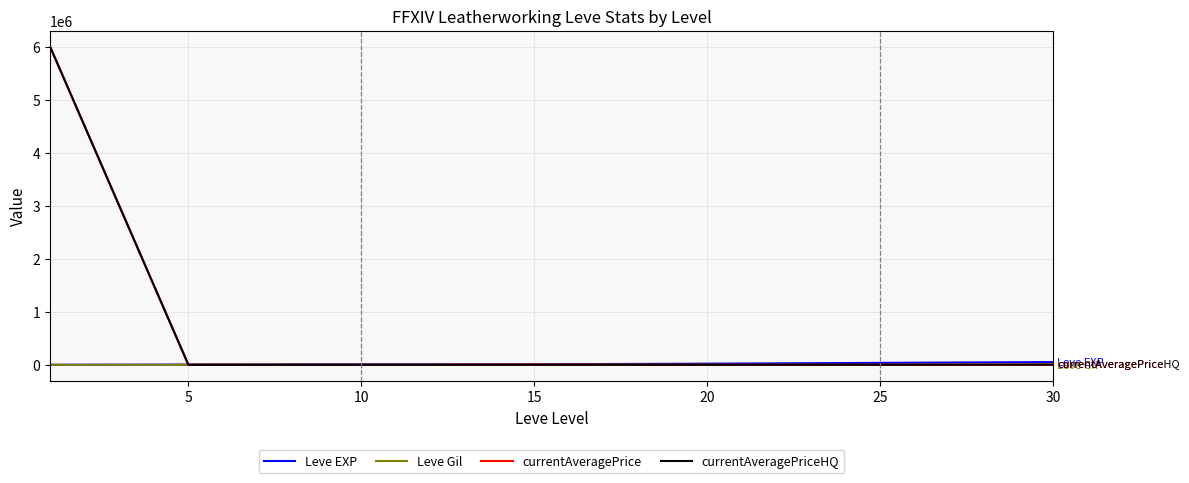

What is the difference between the maximum and minimum values in the Leve Gil series?

298.0